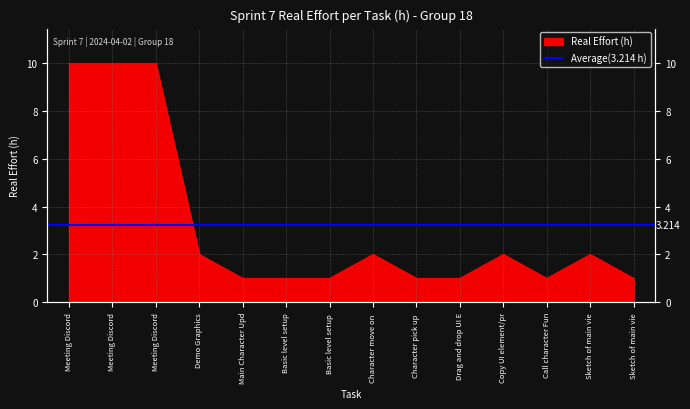

What is the label of the 2nd point from the left?

Meeting Discord